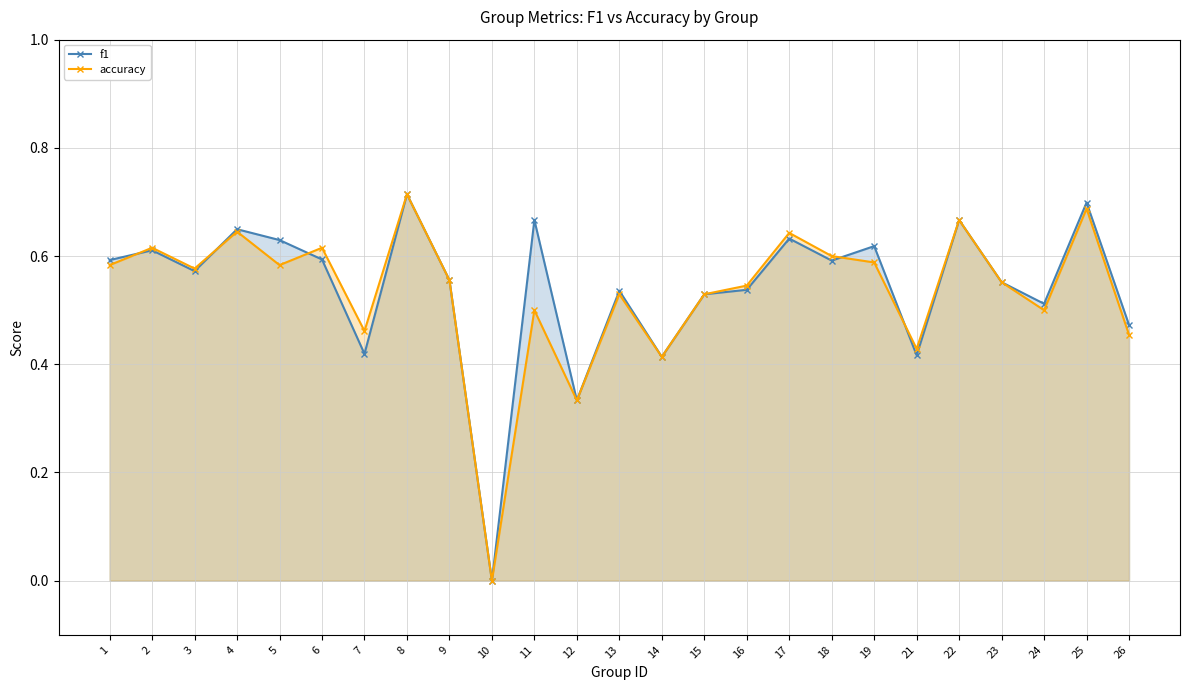

Count the accuracy values in the range 0 to 1.

25